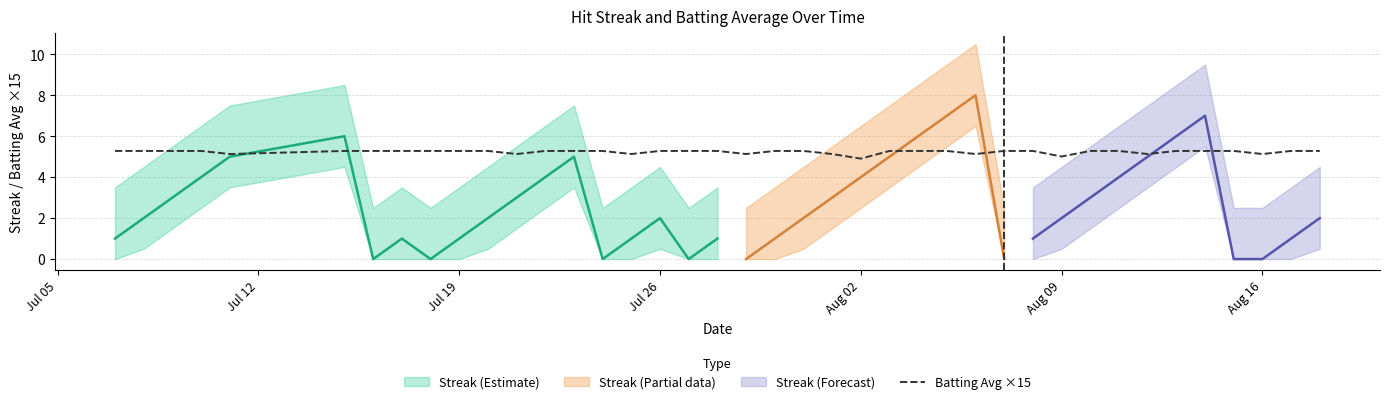

True or false: the data has more than 0 interior local peaks.

False